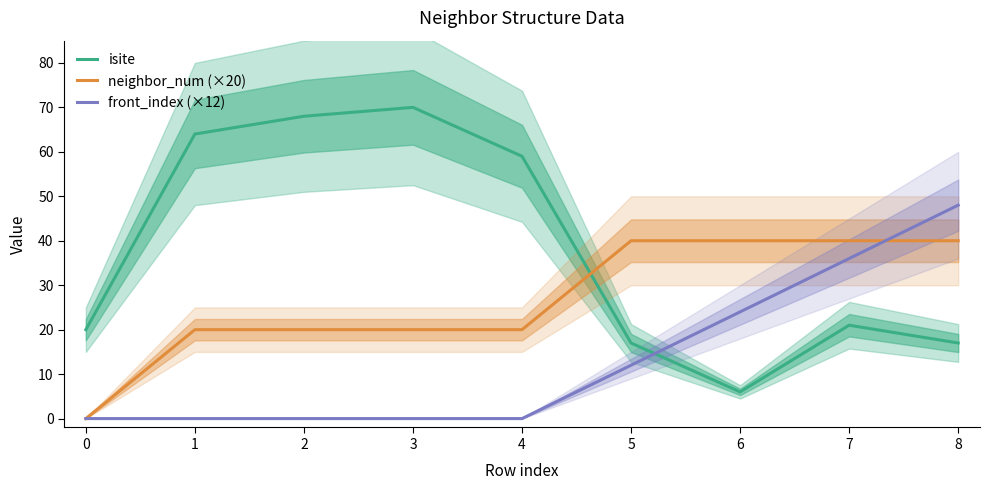

What is the sum of all front_index (×12) values?

120